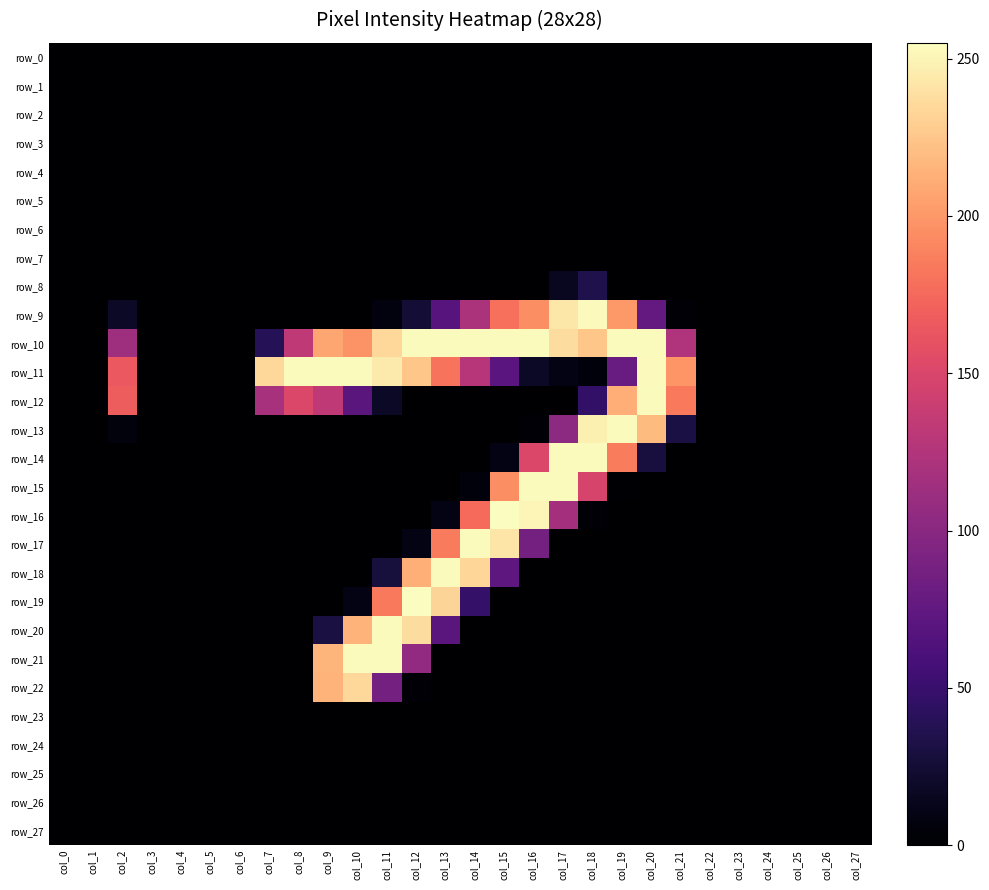

Which category has the highest value in the row_18 series?

col_13